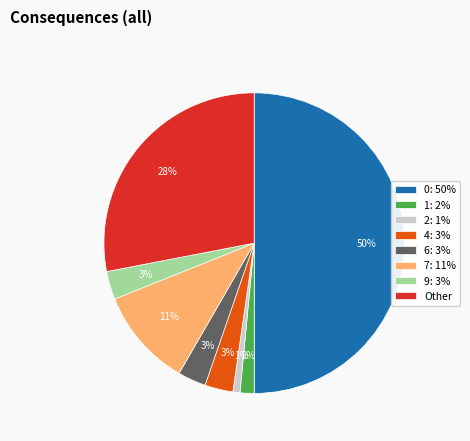

To the nearest percent, what is the difference between the largest and smallest slice percentages?

49%